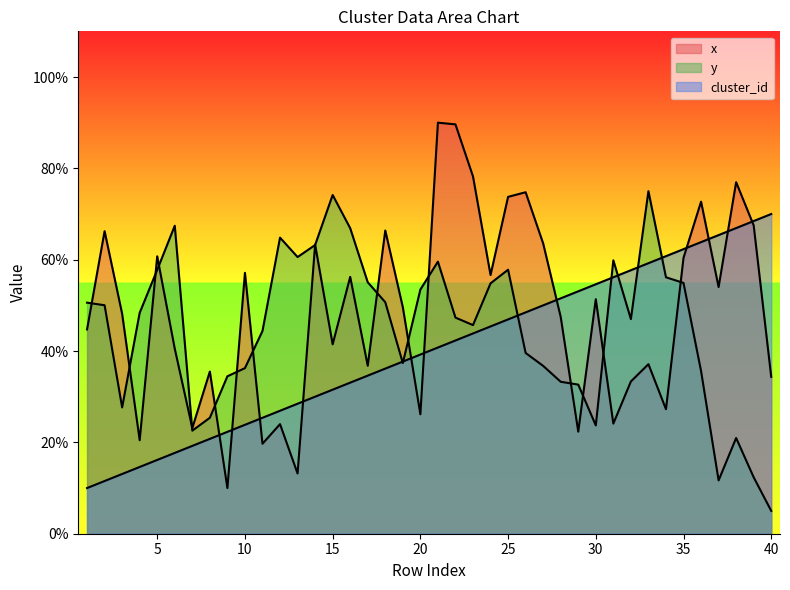

Reading left to right, list all the values displayed in this chart.

cluster_id: 10.0	11.5	13.1	14.6	16.2	17.7	19.2	20.8	22.3	23.8	25.4	26.9	28.5	30.0	31.5	33.1	34.6	36.2	37.7	39.2	40.8	42.3	43.8	45.4	46.9	48.5	50.0	51.5	53.1	54.6	56.2	57.7	59.2	60.8	62.3	63.8	65.4	66.9	68.5	70.0
x: 44.7	66.2	48.2	20.5	60.7	40.5	23.1	35.5	10.0	57.1	19.7	24.0	13.2	63.3	41.5	56.2	36.8	66.4	49.6	26.2	90.0	89.6	78.2	56.6	73.8	74.8	63.6	47.5	22.4	51.4	24.1	33.3	37.1	27.3	60.4	72.7	54.0	77.0	67.5	34.4
y: 50.6	50.0	27.7	48.4	57.8	67.4	22.6	25.4	34.5	36.3	44.4	64.8	60.6	63.2	74.2	66.9	55.1	50.7	37.4	53.5	59.6	47.3	45.7	54.8	57.8	39.6	36.7	33.3	32.6	23.7	59.9	47.0	75.0	56.2	54.9	35.6	11.7	21.0	12.4	5.0